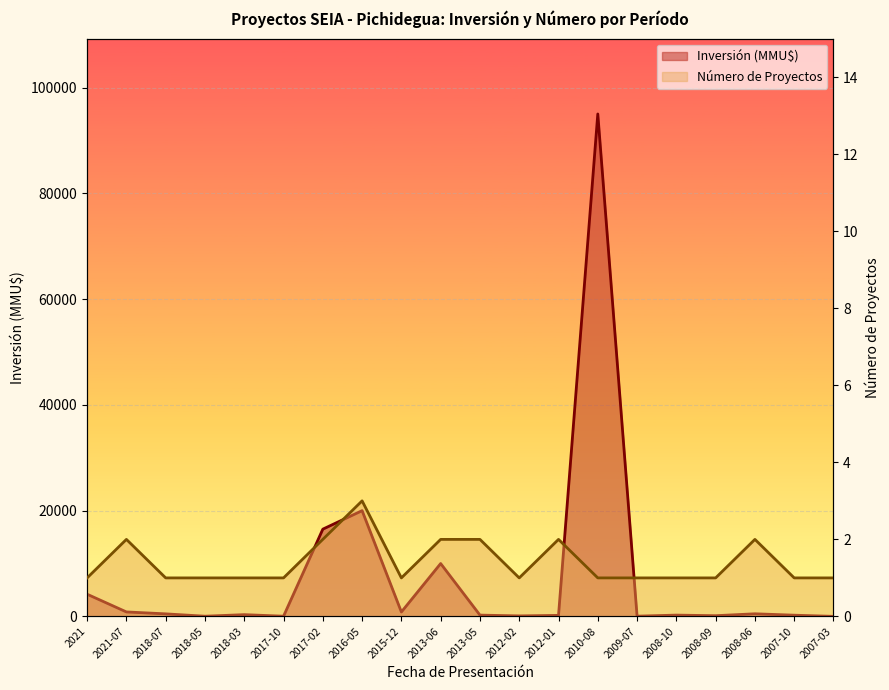

What are all the series names shown in the legend?

Número de Proyectos, Inversión (MMU$)